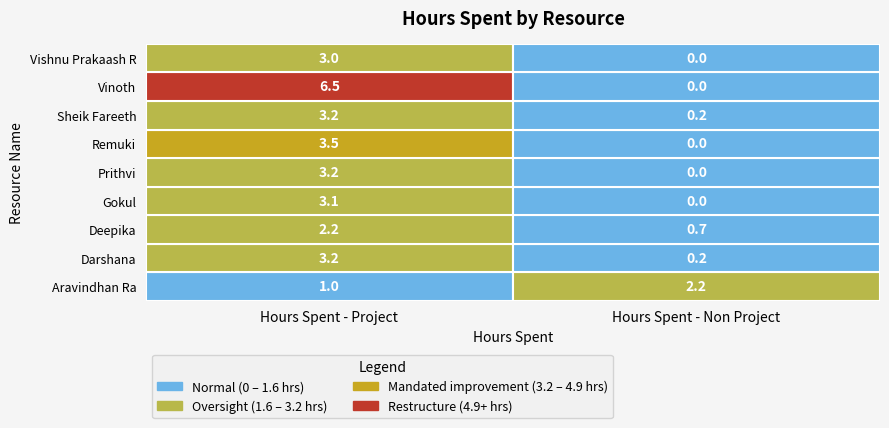

Is it true that Vinoth equals 8.6 at 0?

False